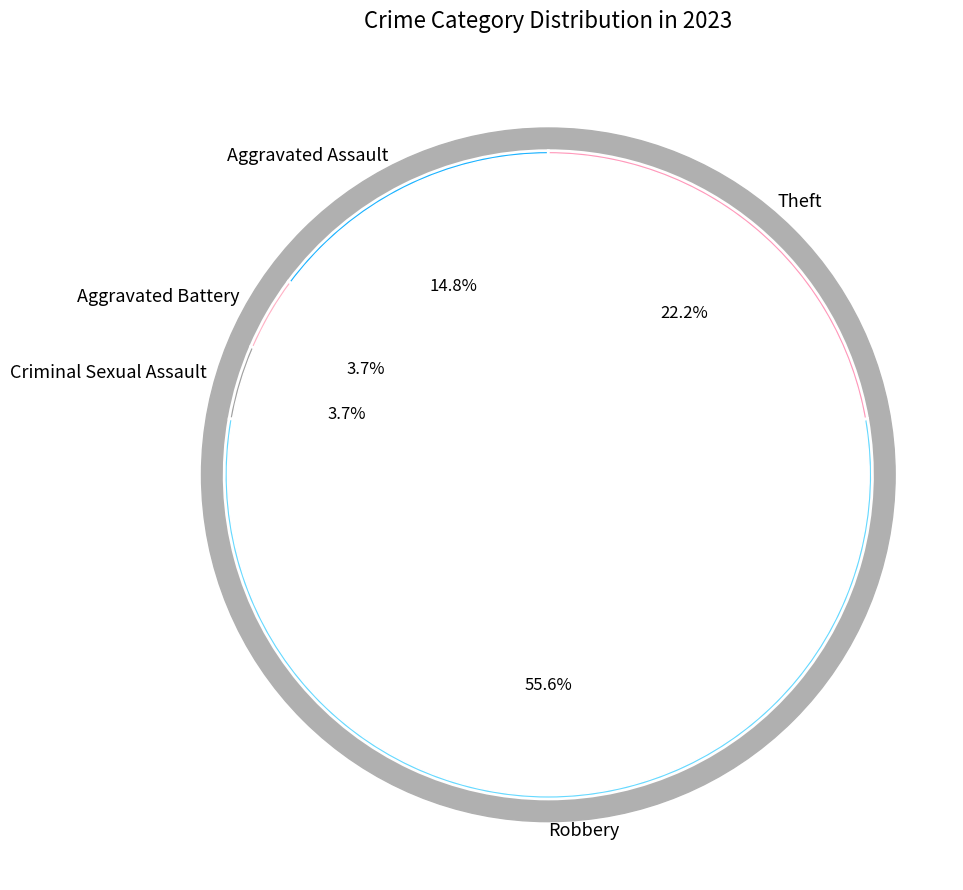

To the nearest percent, what percentage of the pie is Aggravated Battery?

4%